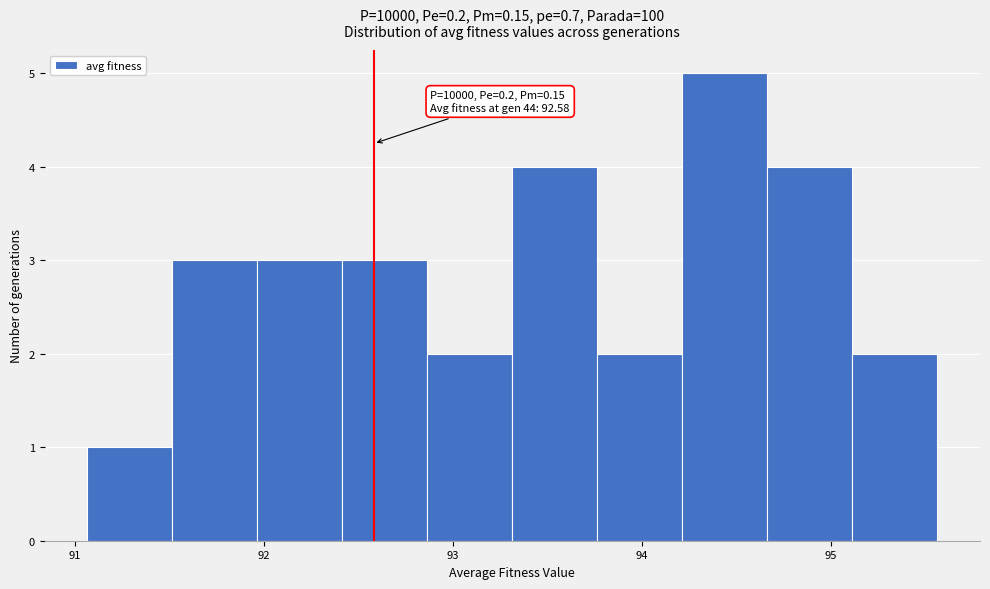

Which range on the x-axis has the tallest bar?

94.2 to 94.7